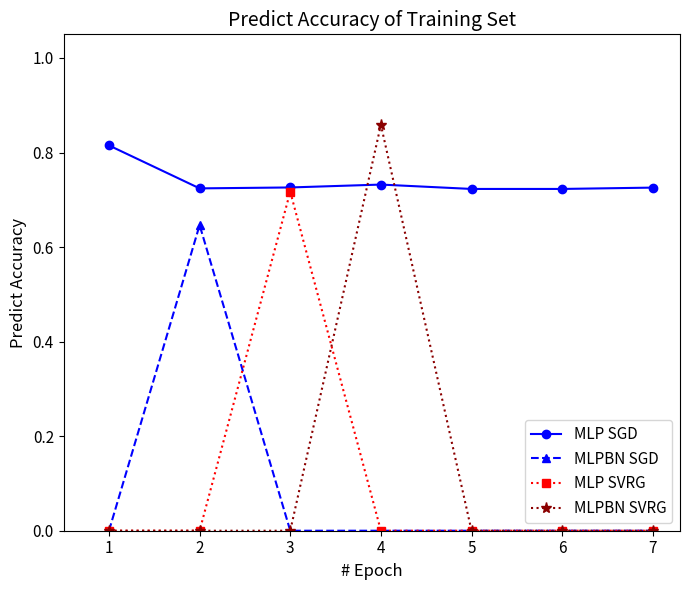

True or false: MLP SGD has more than 0 points higher than both neighbors.

True